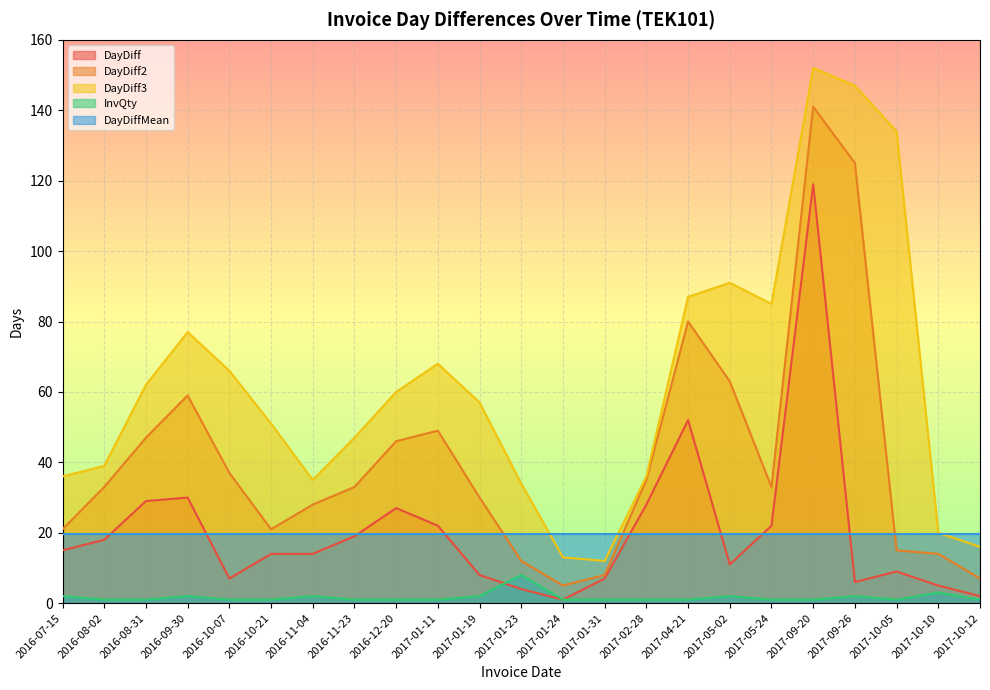

What is the difference between the maximum and minimum values in the DayDiff series?

118.0